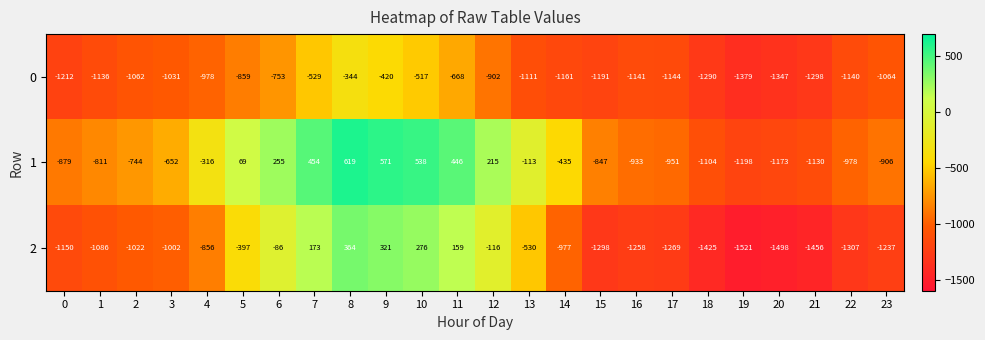

At 7, list the series in order from largest to smallest.

1, 2, 0